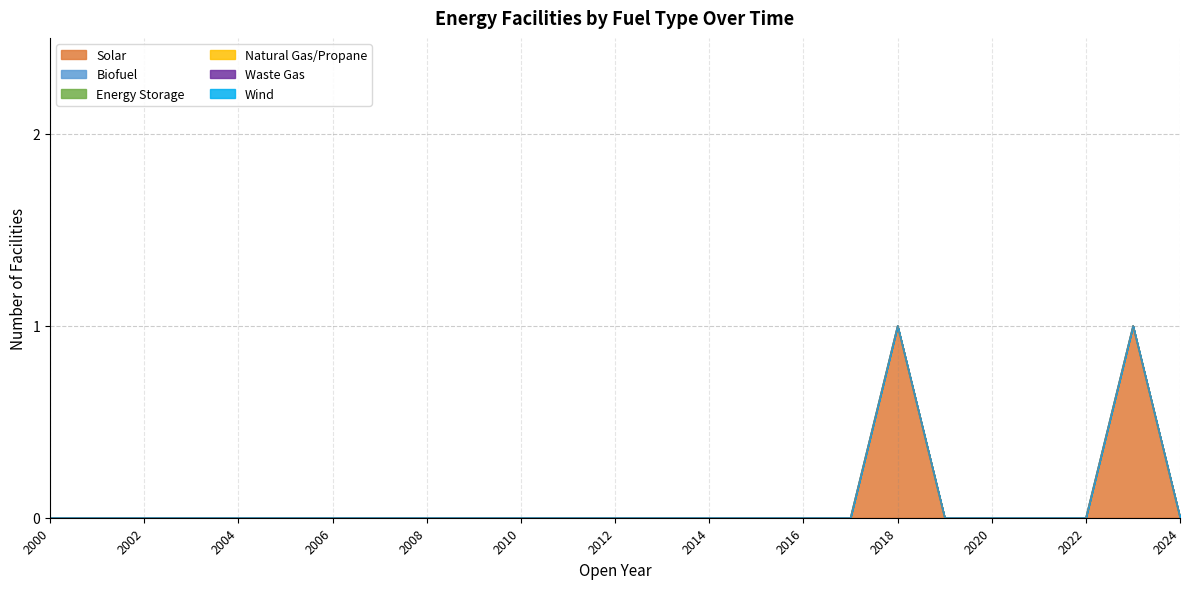

Reading left to right, transcribe all the data shown in this chart.

Solar: 0	0	0	0	0	0	0	0	0	0	0	0	0	0	0	0	0	0	1	0	0	0	0	1	0
Biofuel: 0	0	0	0	0	0	0	0	0	0	0	0	0	0	0	0	0	0	0	0	0	0	0	0	0
Energy Storage: 0	0	0	0	0	0	0	0	0	0	0	0	0	0	0	0	0	0	0	0	0	0	0	0	0
Natural Gas/Propane: 0	0	0	0	0	0	0	0	0	0	0	0	0	0	0	0	0	0	0	0	0	0	0	0	0
Waste Gas: 0	0	0	0	0	0	0	0	0	0	0	0	0	0	0	0	0	0	0	0	0	0	0	0	0
Wind: 0	0	0	0	0	0	0	0	0	0	0	0	0	0	0	0	0	0	0	0	0	0	0	0	0